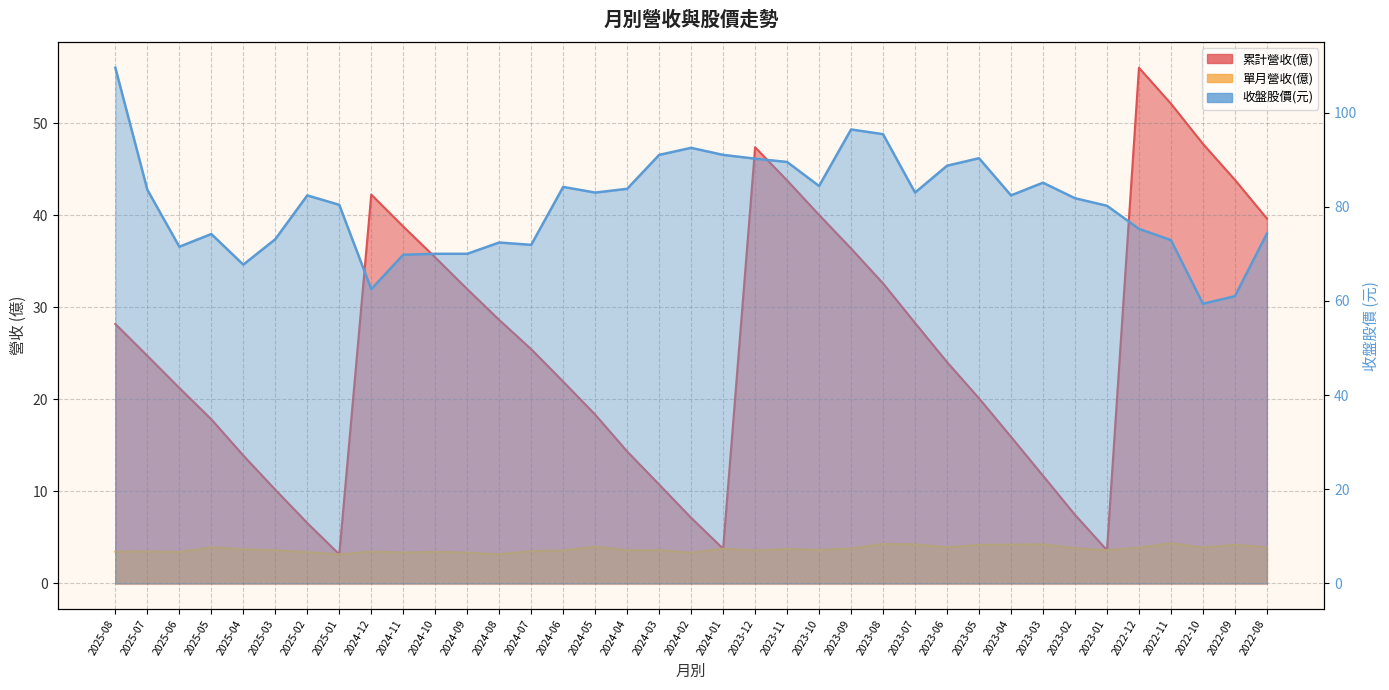

What is the maximum value for 收盤股價?

109.5